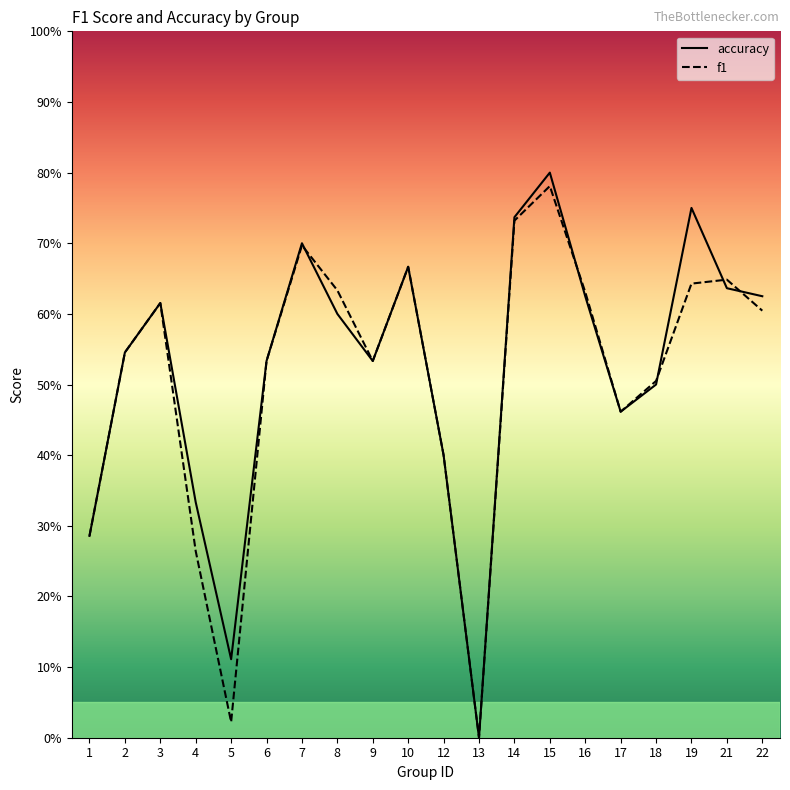

How many accuracy values are between 0 and 1?

20